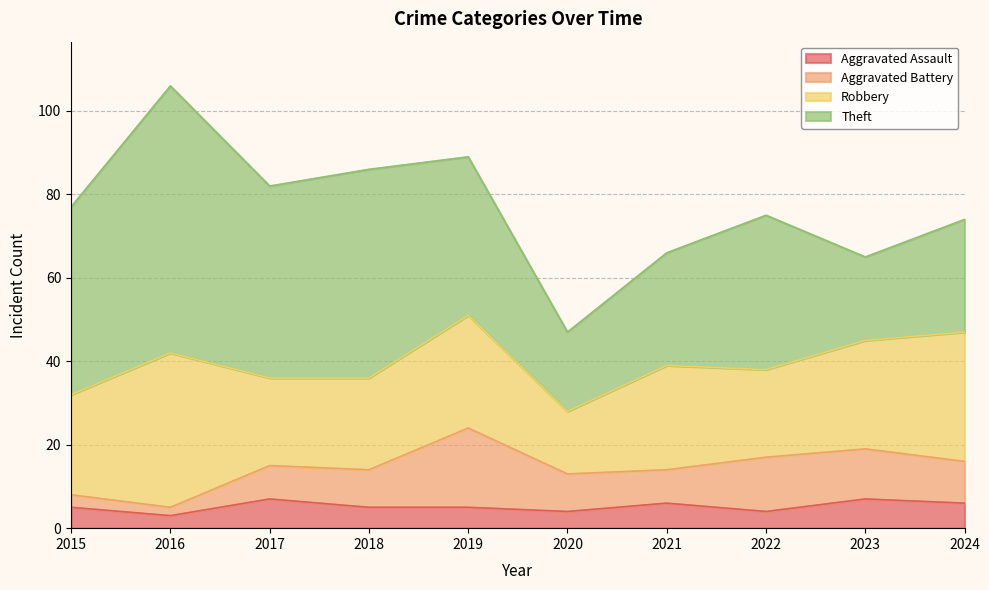

What are all the series names shown in the legend?

Aggravated Assault, Aggravated Battery, Robbery, Theft